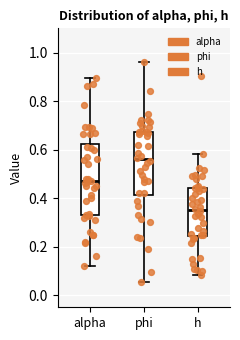

Which box is the tallest, from its lower edge to its upper edge?

alpha